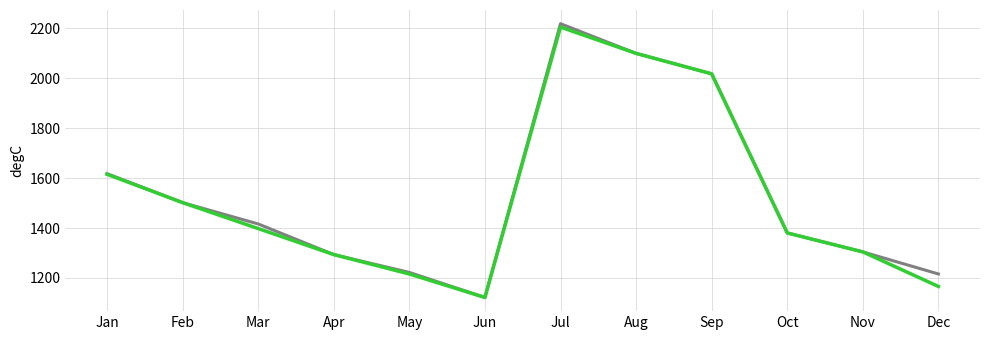

Which category has the lowest value across all series?

Jun